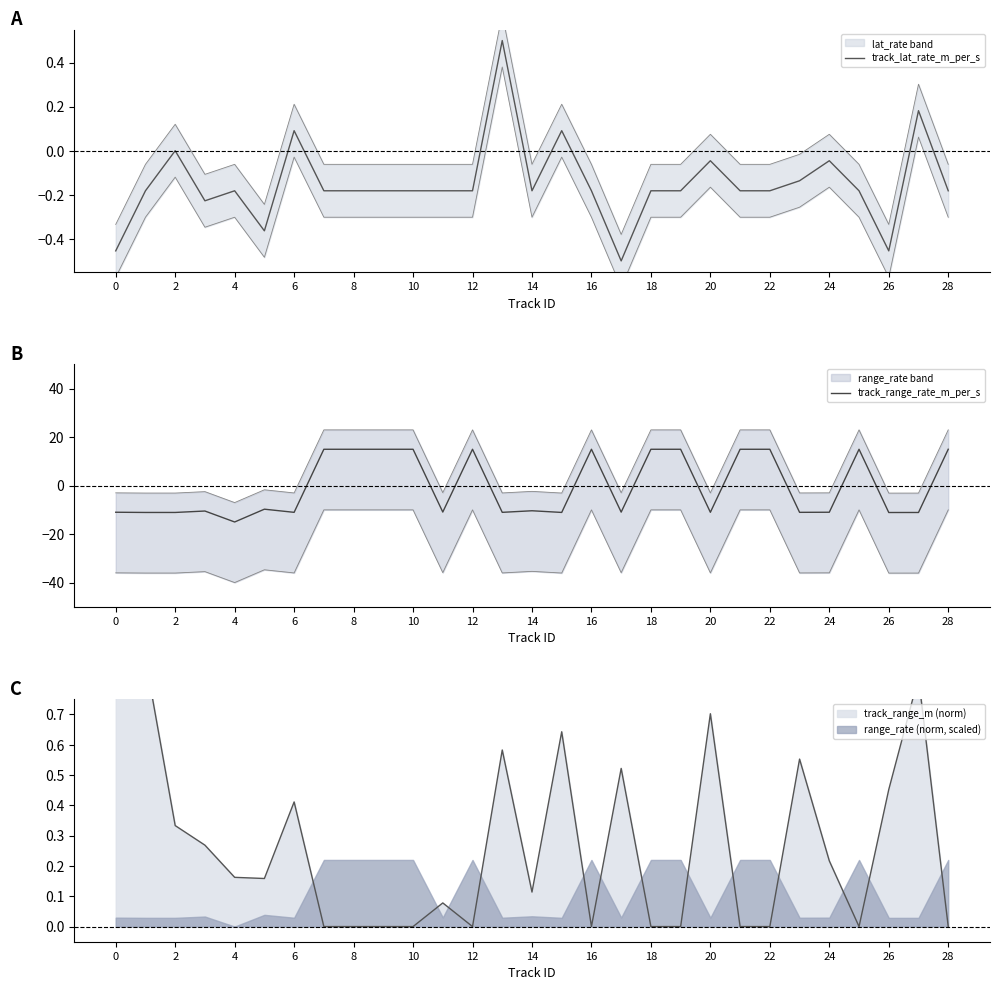

True or false: track_range_rate_m_per_s has a value of -11.1 at 2.

True